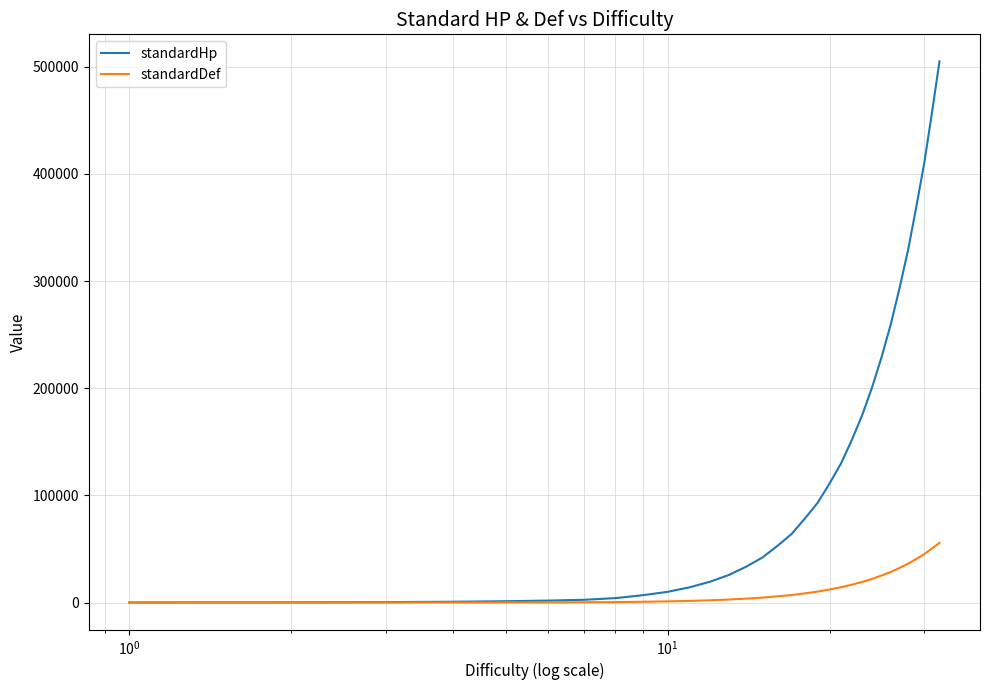

List the series in order of their peak value, lowest first.

standardDef, standardHp